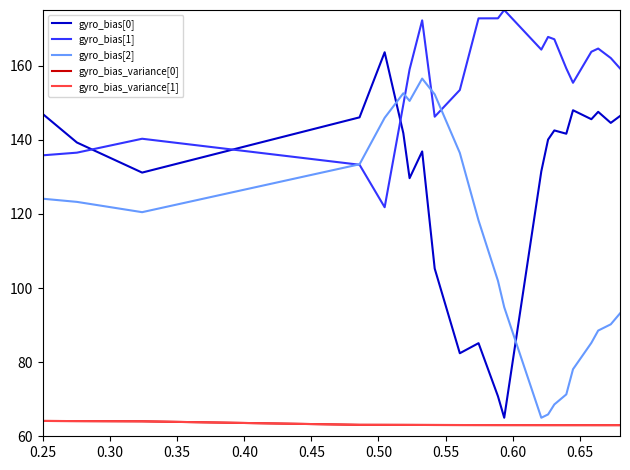

Which series has the largest total across all categories?

gyro_bias[1]